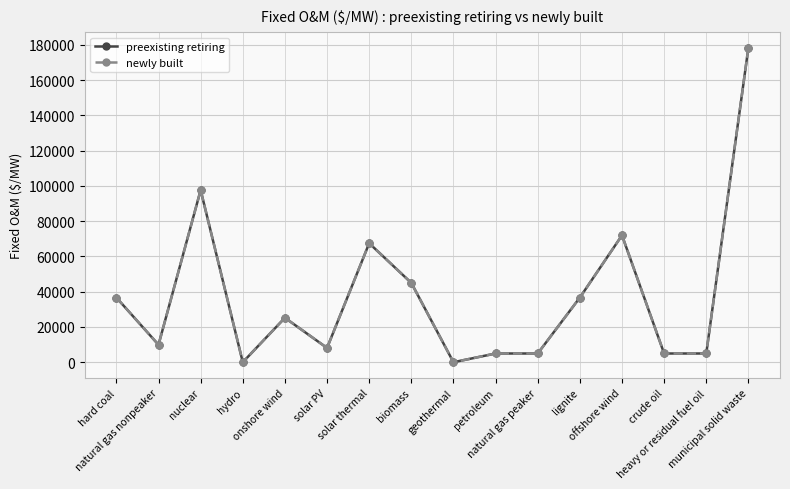

Which series has the widest spread of values?

preexisting retiring